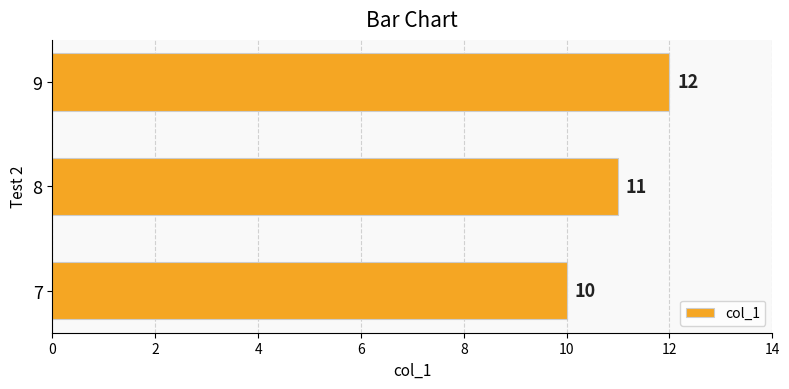

What is the average value?

11